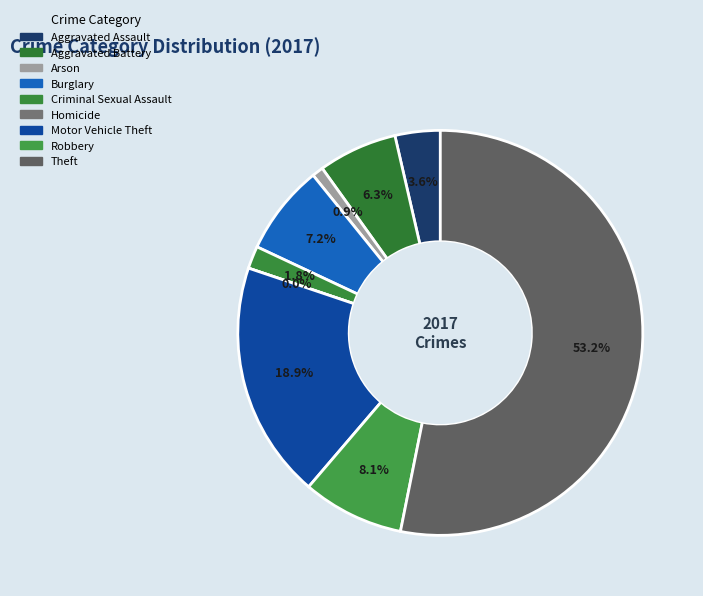

To the nearest percent, what is the difference between the largest and smallest slice percentages?

53%